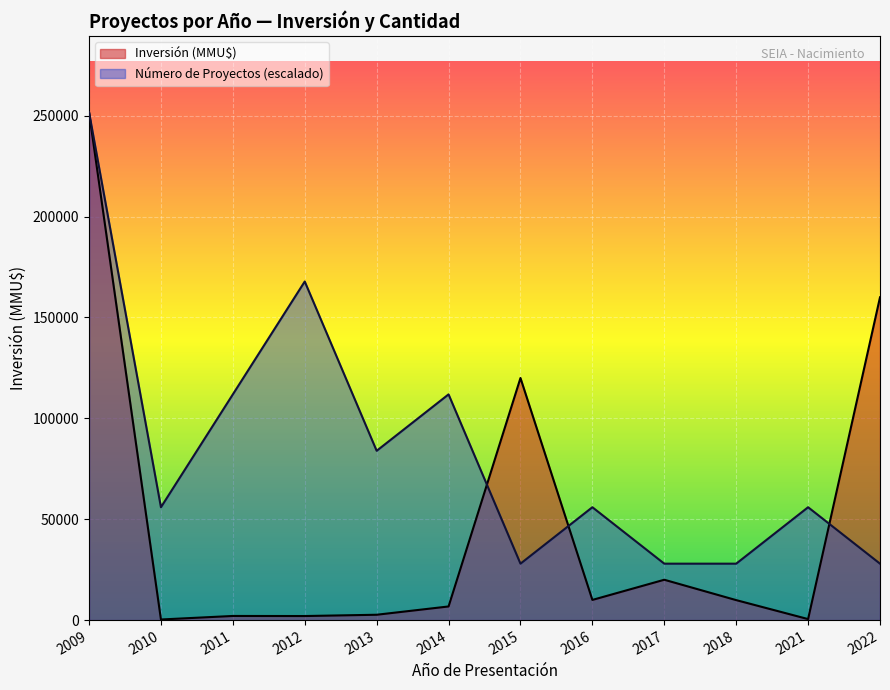

What is the difference between the second highest and second lowest values in the Inversión (MMU$) series?

159500.0